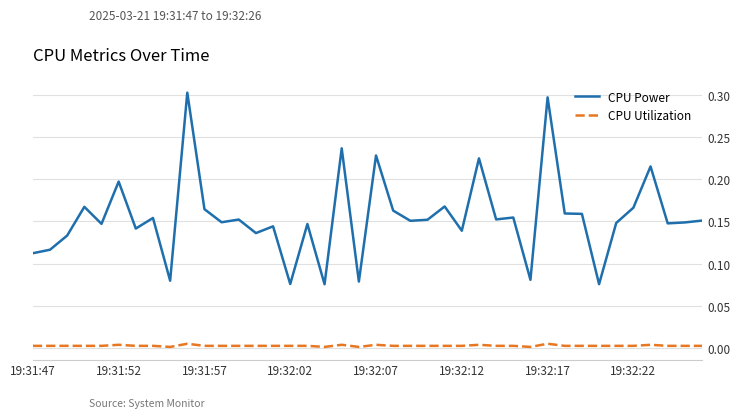

What is the sum of all CPU Power values?

6.2